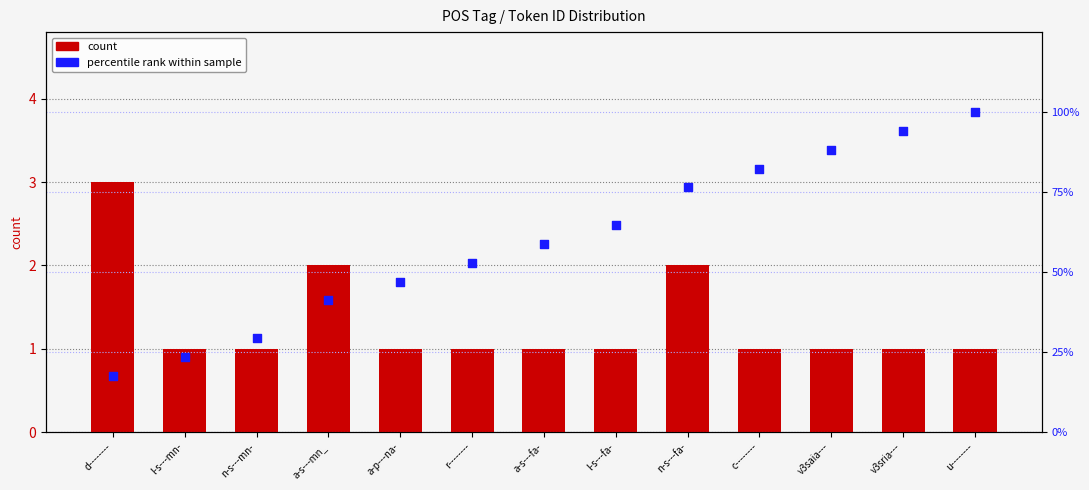

Which series has the largest total across all categories?

percentile rank